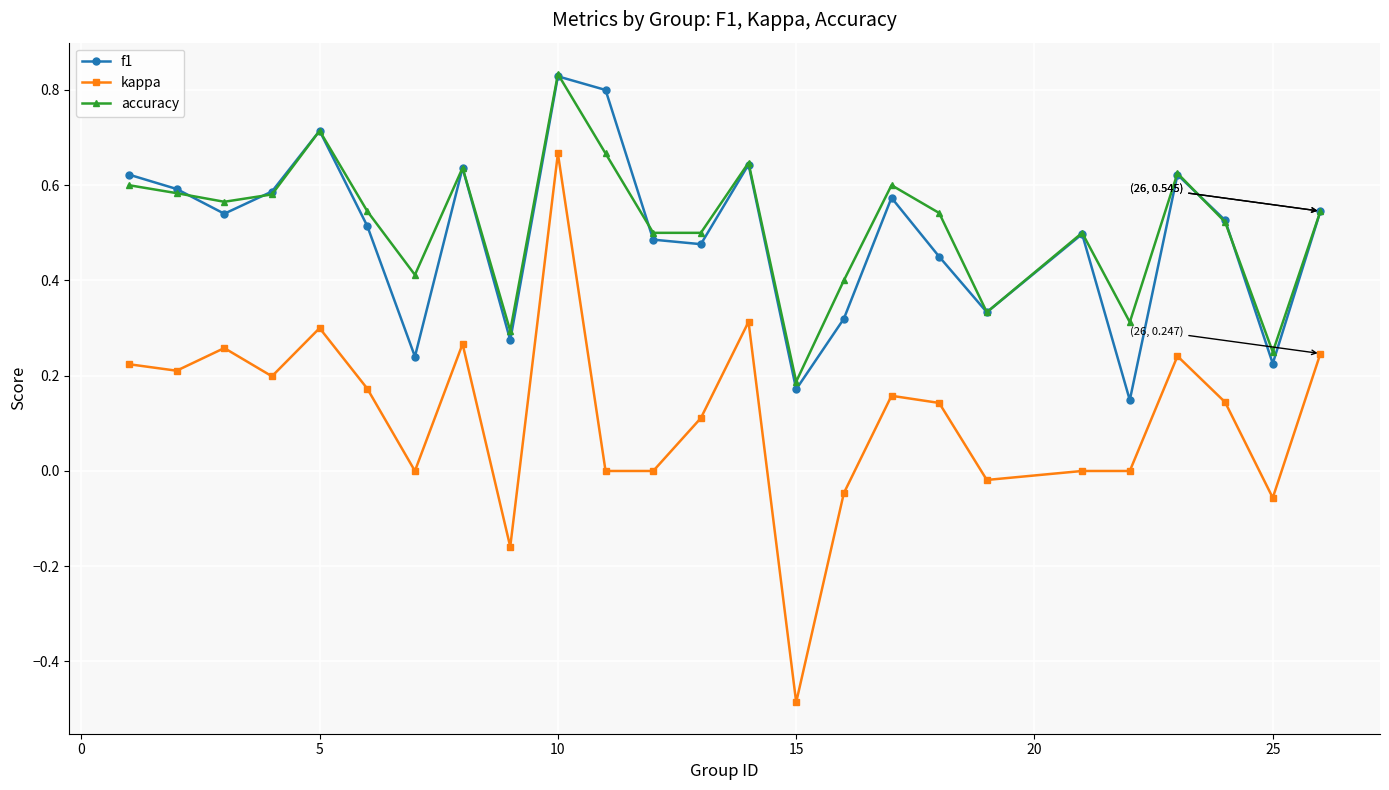

Count the number of categories in the chart.

25